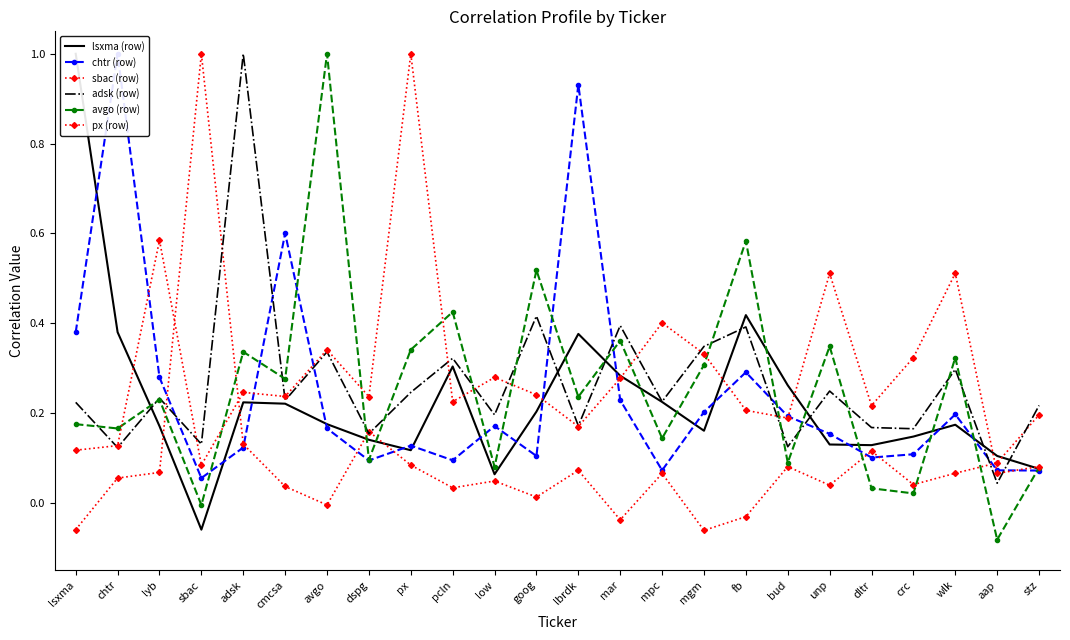

What position from the right is wlk?

3